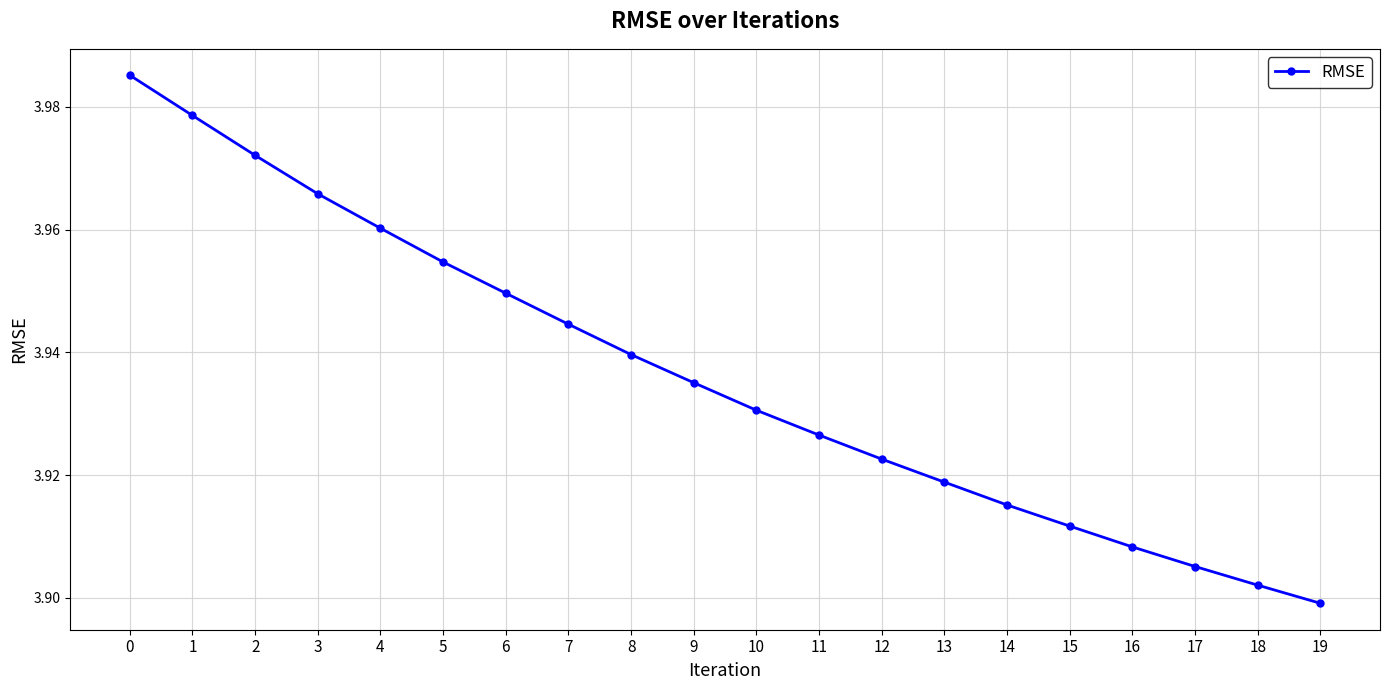

Rank the categories by value from highest to lowest.

0, 1, 2, 3, 4, 5, 6, 7, 8, 9, 10, 11, 12, 13, 14, 15, 16, 17, 18, 19